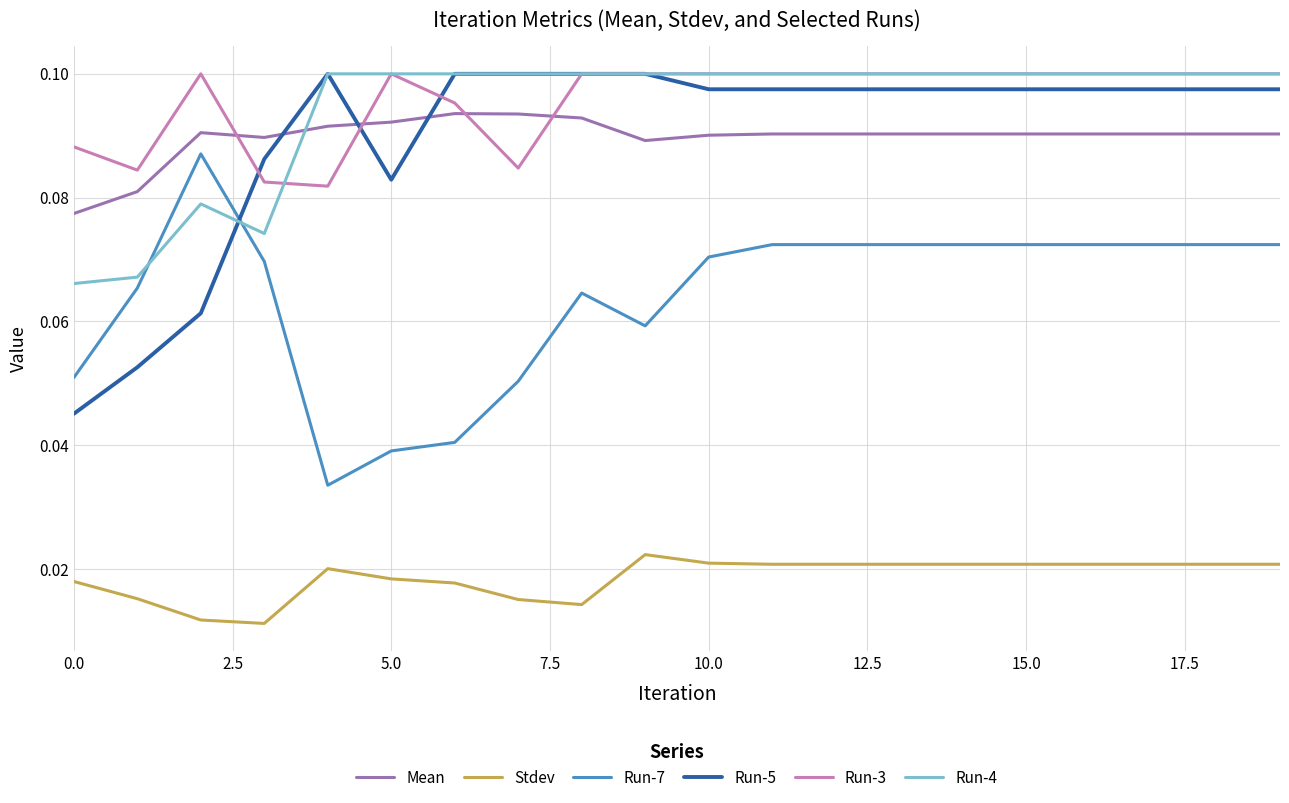

True or false: Run-7 and Mean intersect in this chart.

False